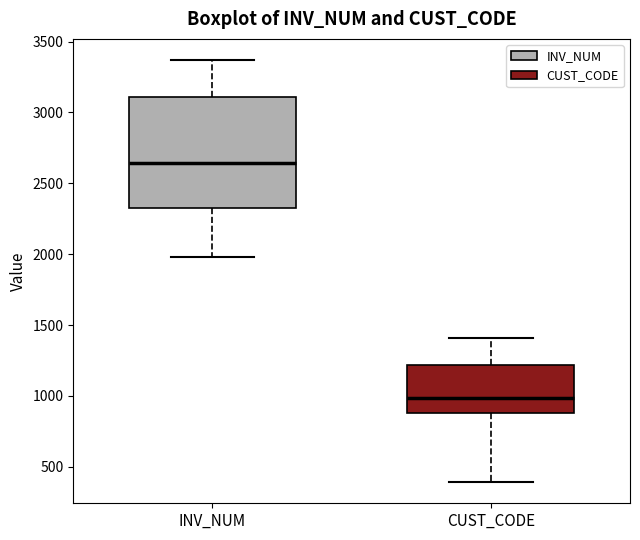

Comparing the boxes themselves (not the whiskers), which one is the tallest?

INV_NUM